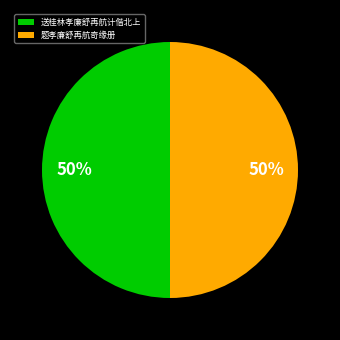

Count the number of slices in the pie.

2